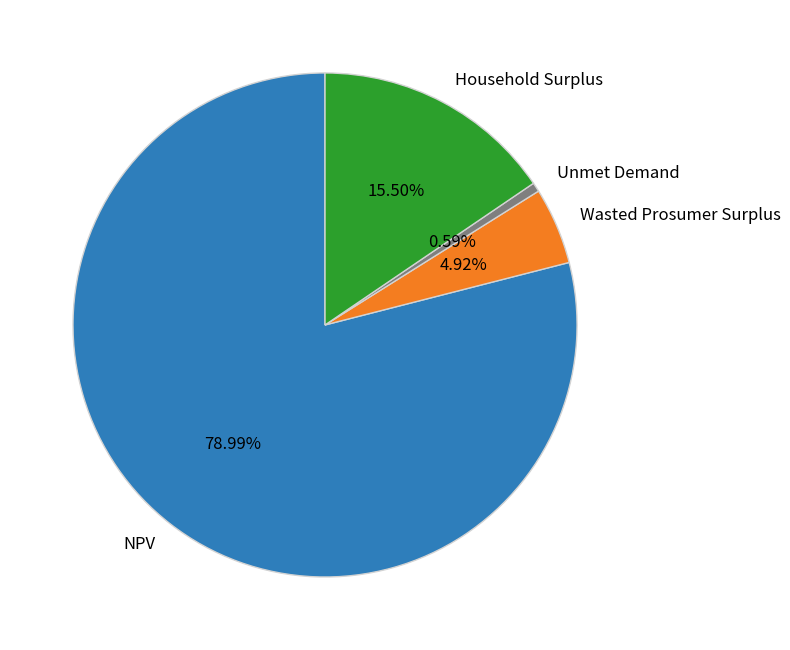

Count the number of slices in the pie.

4